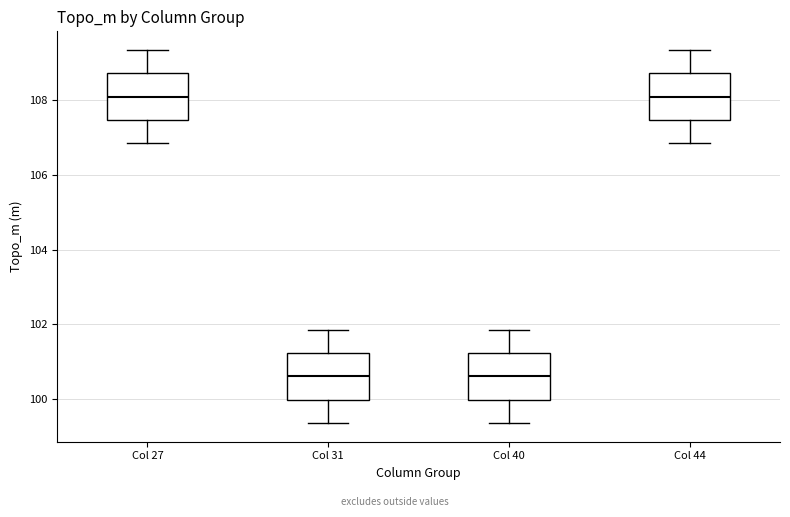

Reading left to right, transcribe this box plot: for each box, give where its median line is, the range the box spans, and where its two whiskers end, as read against the y-axis. The values are not printed on the chart, so give them approximately, as read against the axis.

Col 27: median 108.2, box 107.4 to 108.8, whiskers 106.8 to 109.4
Col 31: median 100.6, box 100.0 to 101.2, whiskers 99.4 to 101.8
Col 40: median 100.6, box 100.0 to 101.2, whiskers 99.4 to 101.8
Col 44: median 108.2, box 107.4 to 108.8, whiskers 106.8 to 109.4